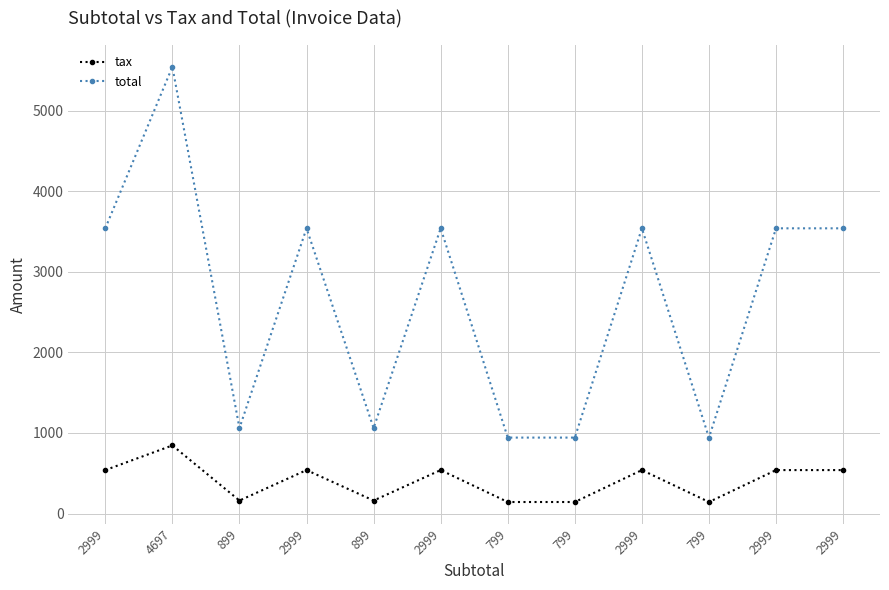

Is it true that tax equals 733.0 at 2999?

False